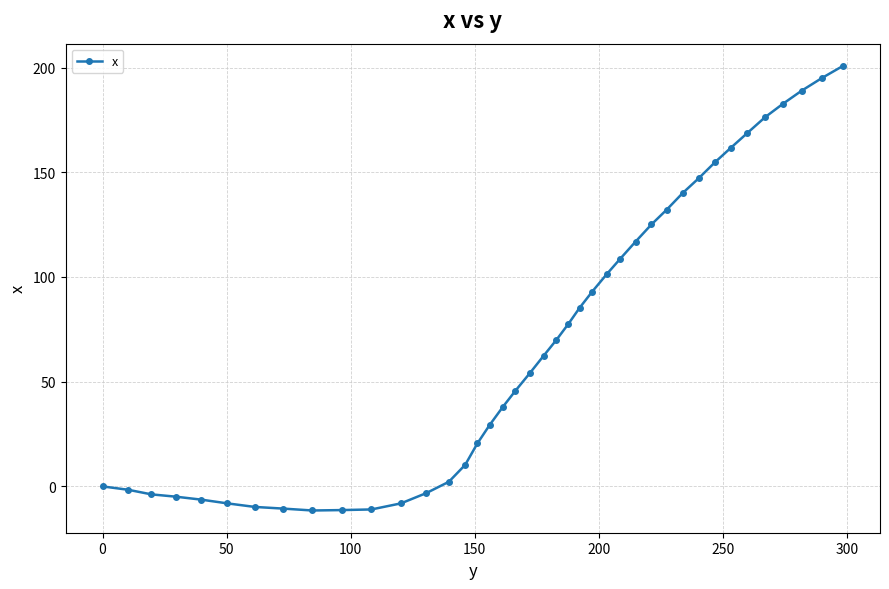

What is the average value?

70.0